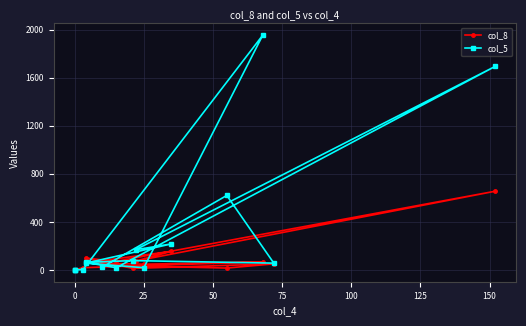

Which series has the largest total across all categories?

col_5